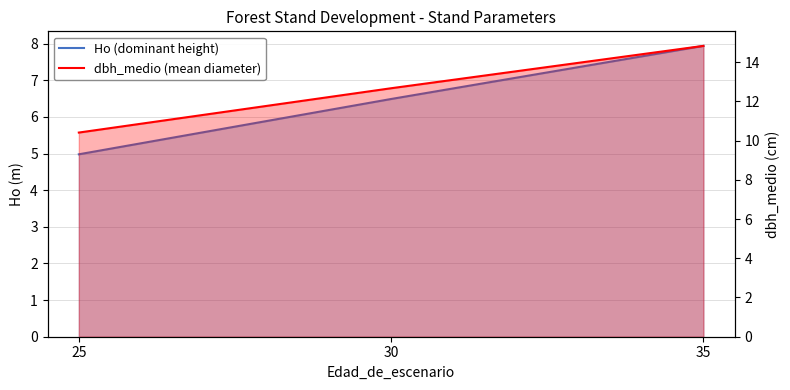

Reading right to left, extract all data points from this chart.

Ho (dominant height): 7.9	6.5	5.0
dbh_medio (mean diameter): 14.8	12.7	10.4